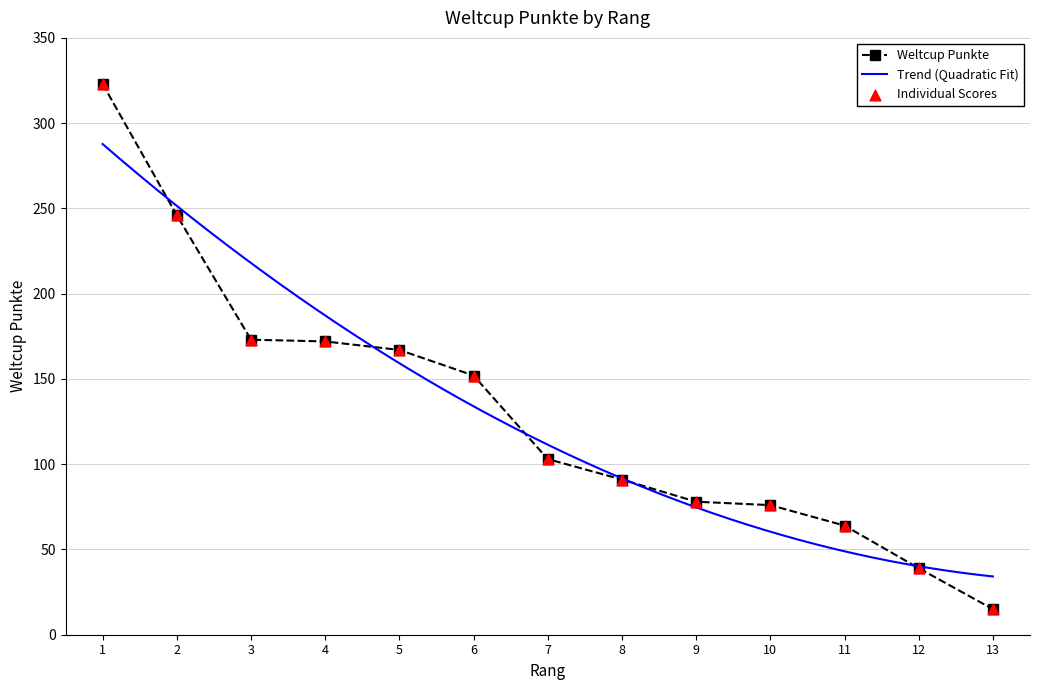

What is the ratio of the value at 1 to the value at 13?

21.5